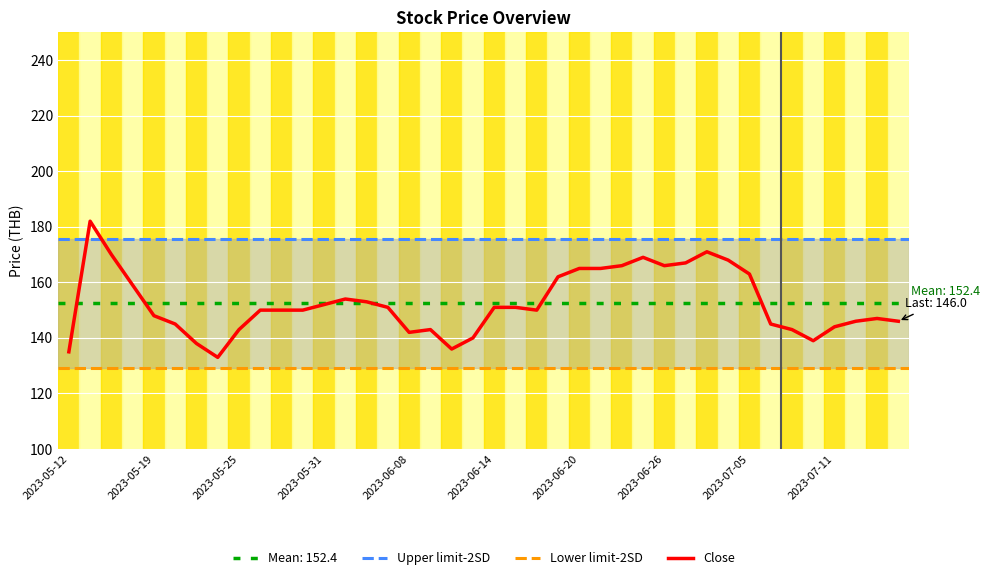

Is it true that Close equals 263 at 2023-06-26?

False